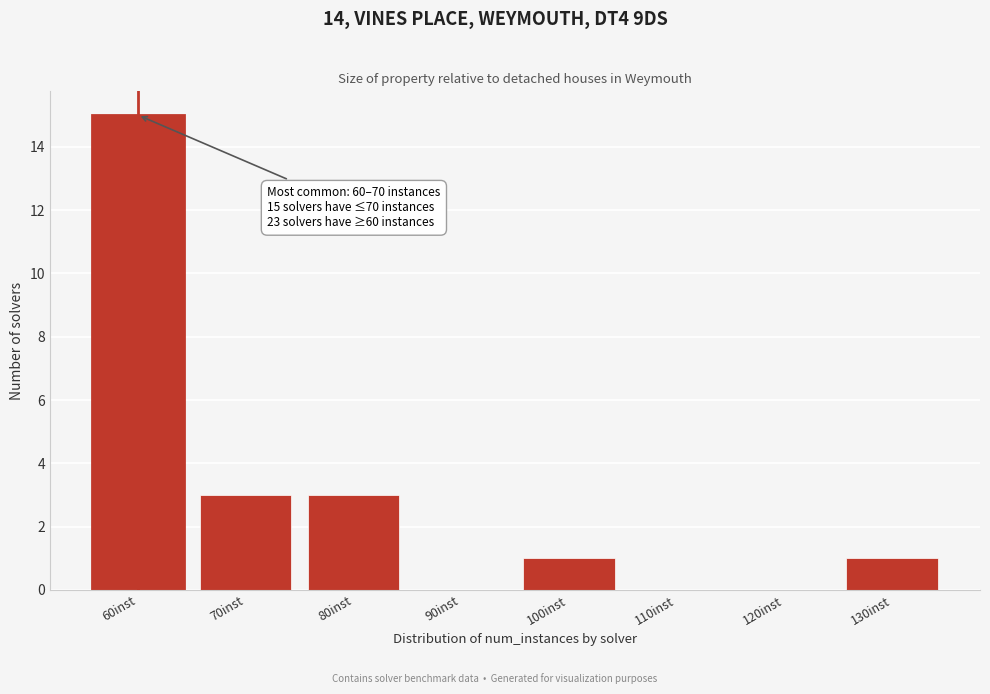

Reading right to left, list all the values displayed in this chart.

130inst=1	120inst=0	110inst=0	100inst=1	90inst=0	80inst=3	70inst=3	60inst=15